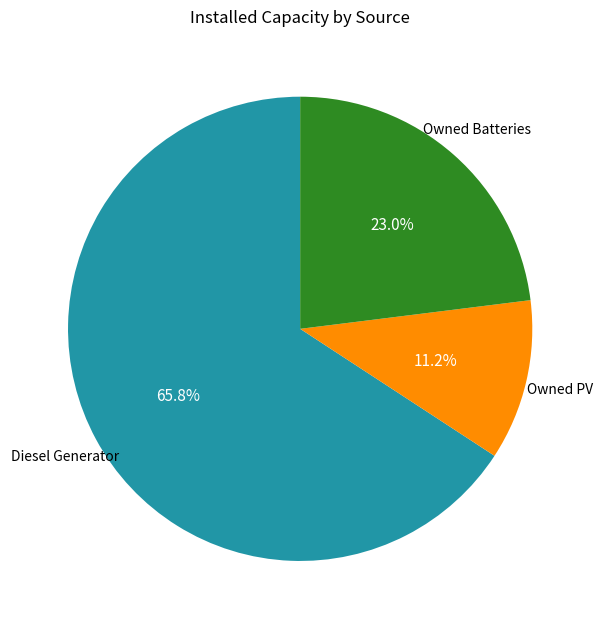

Is there a majority slice in this chart?

Yes